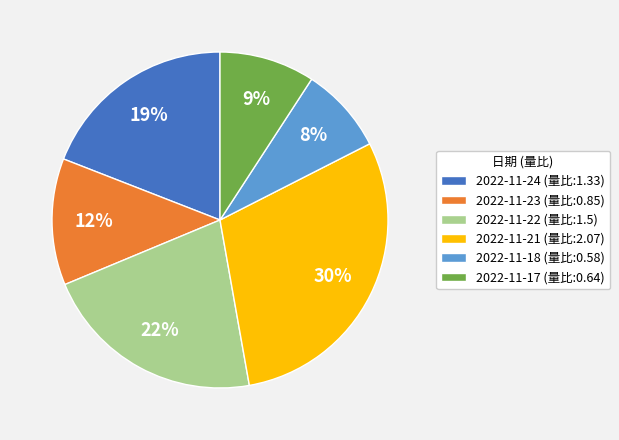

What percentage is the 2022-11-21 (量比:2.07) slice, to the nearest percent?

30%